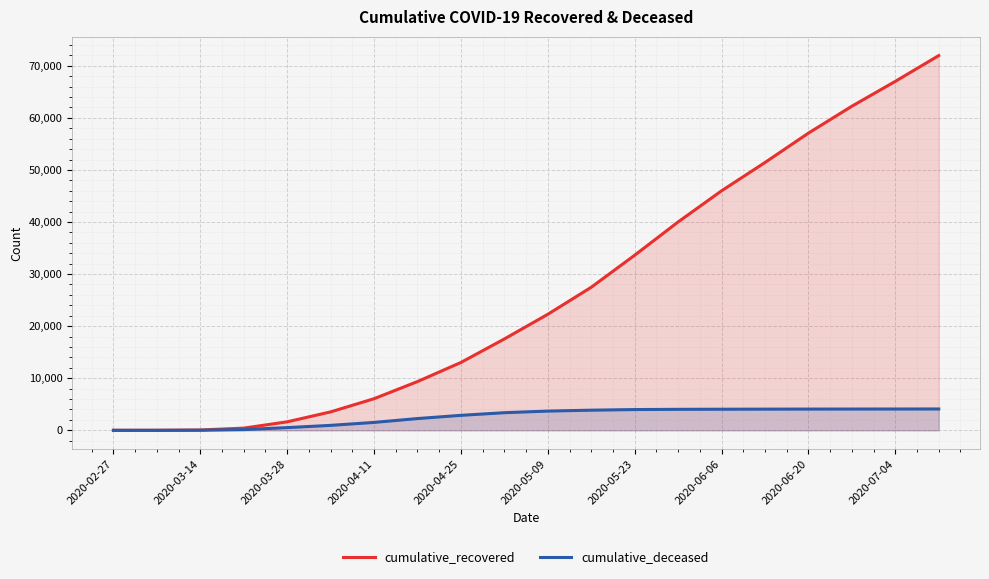

What is the sum of all cumulative_deceased values?

51728